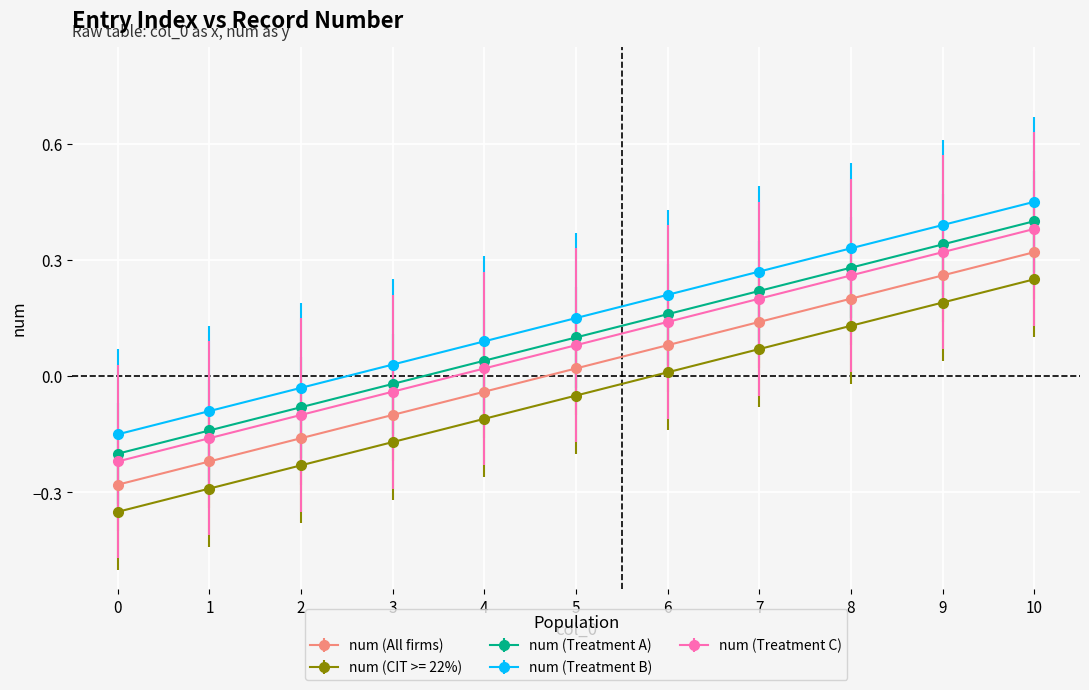

The value of num (Treatment C) at 2 is -0.1. True or false?

True